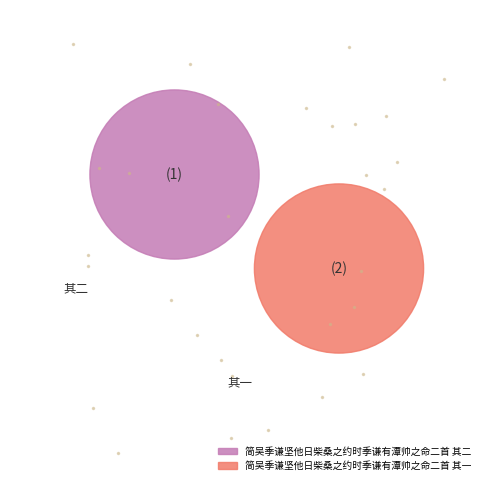

To the nearest percent, what portion does 简吴季谦坚他日柴桑之约时季谦有潭帅之命二首 其二 represent?

50%